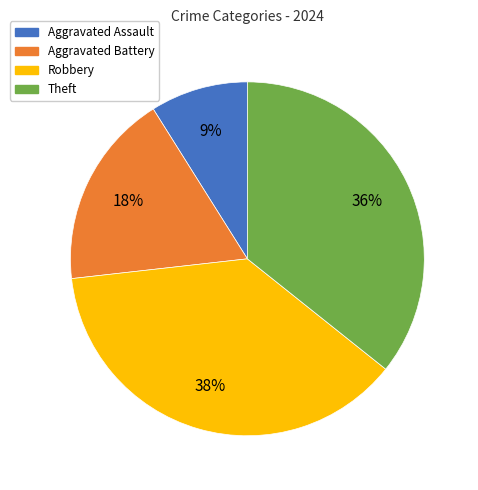

Is the sum of Robbery and Aggravated Battery greater than half?

Yes